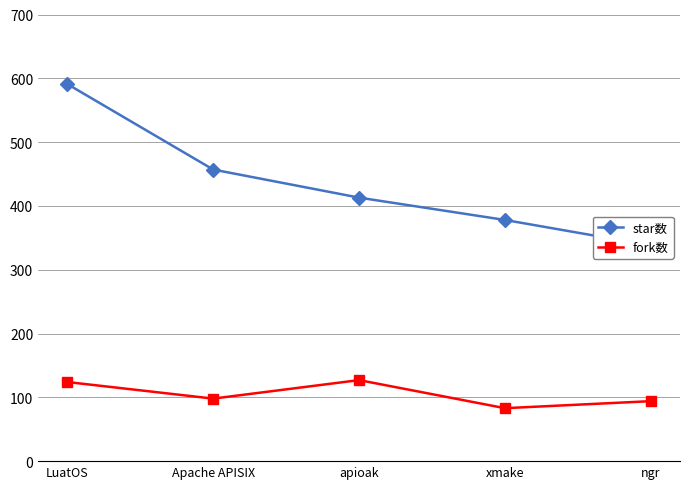

What are all the series names shown in the legend?

star数, fork数